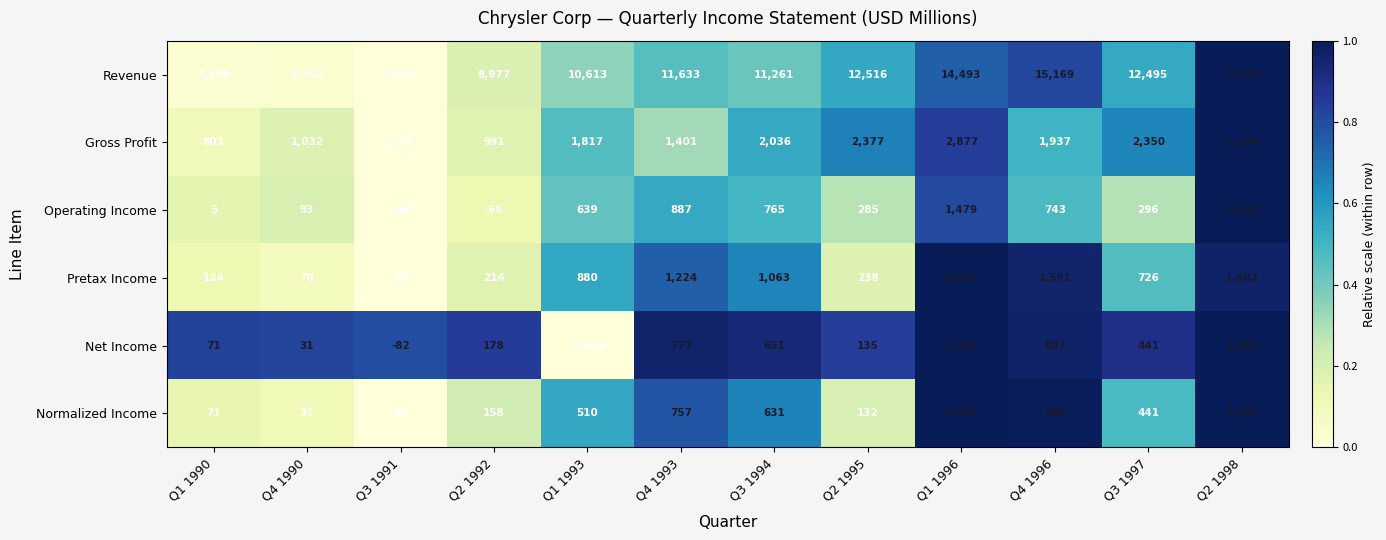

What is the difference between the Net Income values at Q1 1996 and Q4 1993?

228